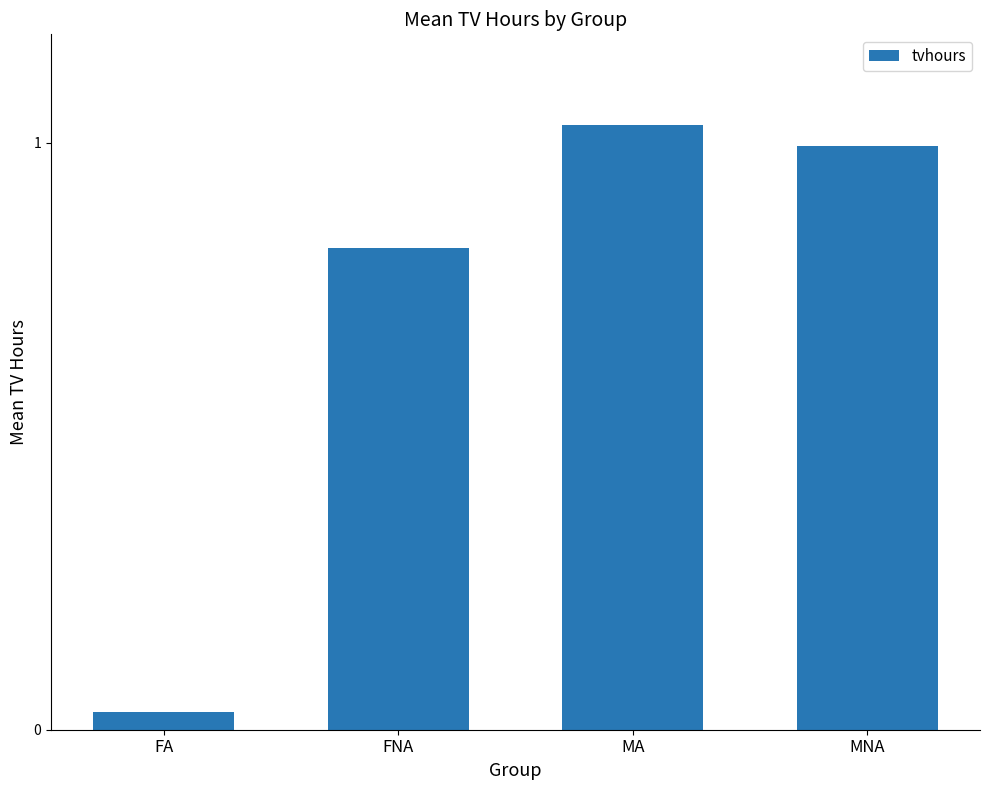

Is it true that the value at MNA is 1.0?

True